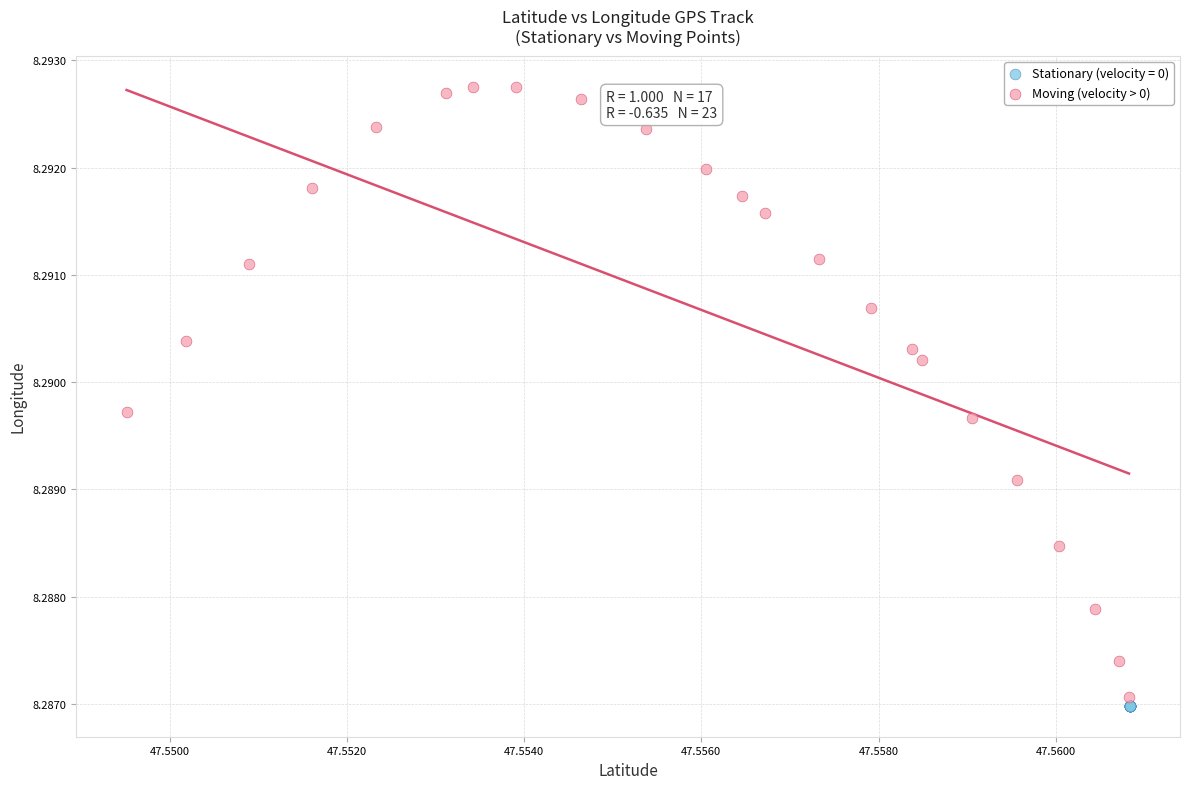

Which series has the largest Y range (max minus min)?

Moving (velocity > 0)